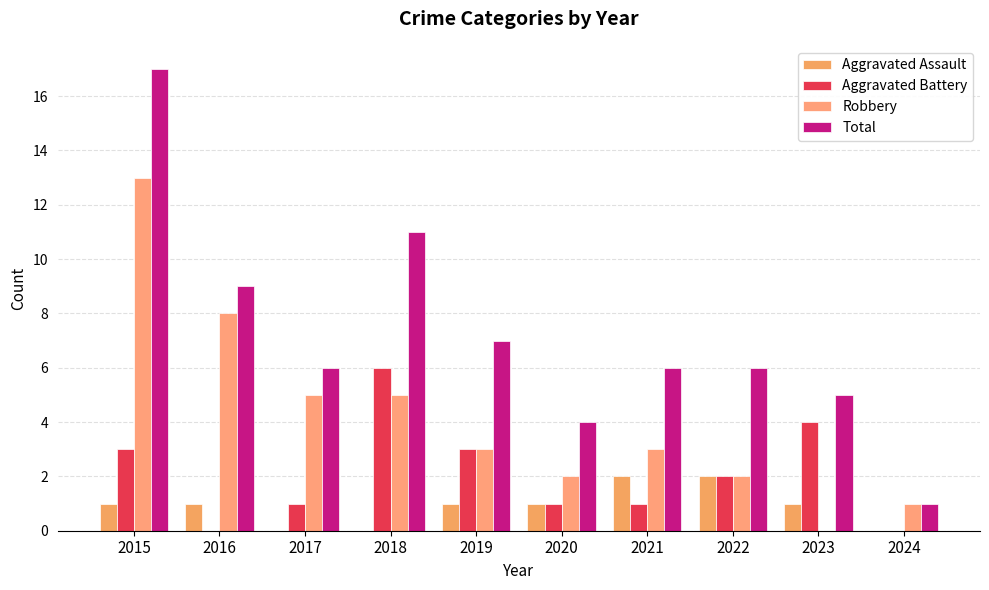

Reading left to right, transcribe all the data shown in this chart.

Aggravated Assault: 2015=1	2016=1	2017=0	2018=0	2019=1	2020=1	2021=2	2022=2	2023=1	2024=0
Aggravated Battery: 2015=3	2016=0	2017=1	2018=6	2019=3	2020=1	2021=1	2022=2	2023=4	2024=0
Robbery: 2015=13	2016=8	2017=5	2018=5	2019=3	2020=2	2021=3	2022=2	2023=0	2024=1
Total: 2015=17	2016=9	2017=6	2018=11	2019=7	2020=4	2021=6	2022=6	2023=5	2024=1